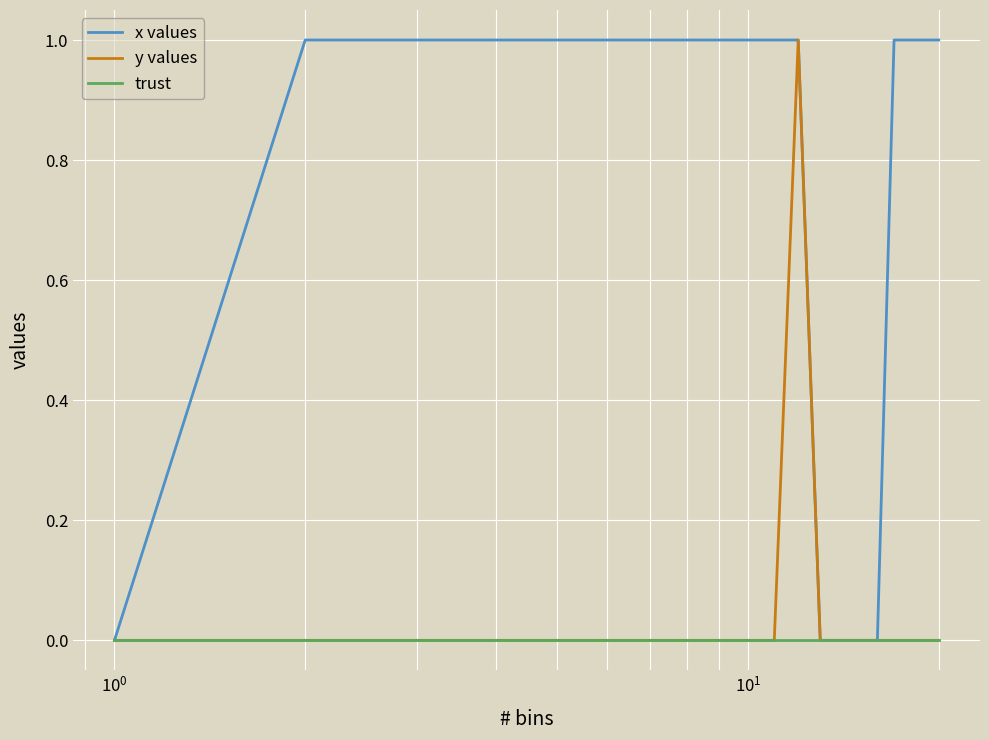

Which series has the largest total across all categories?

x values